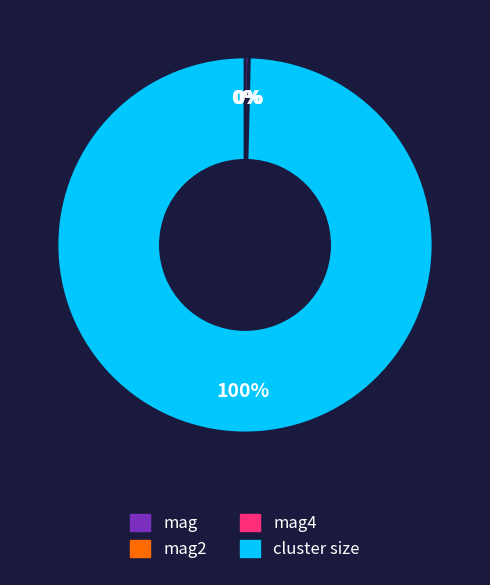

Does any single category account for the majority?

Yes